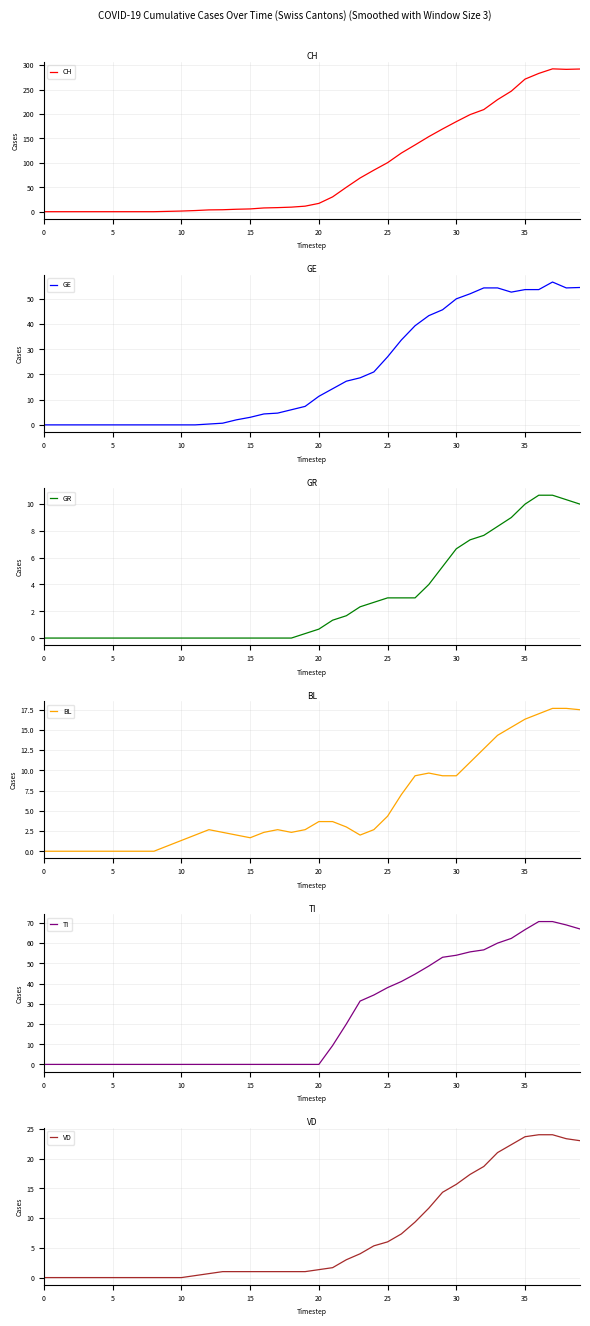

Which series has the largest range (max minus min)?

CH